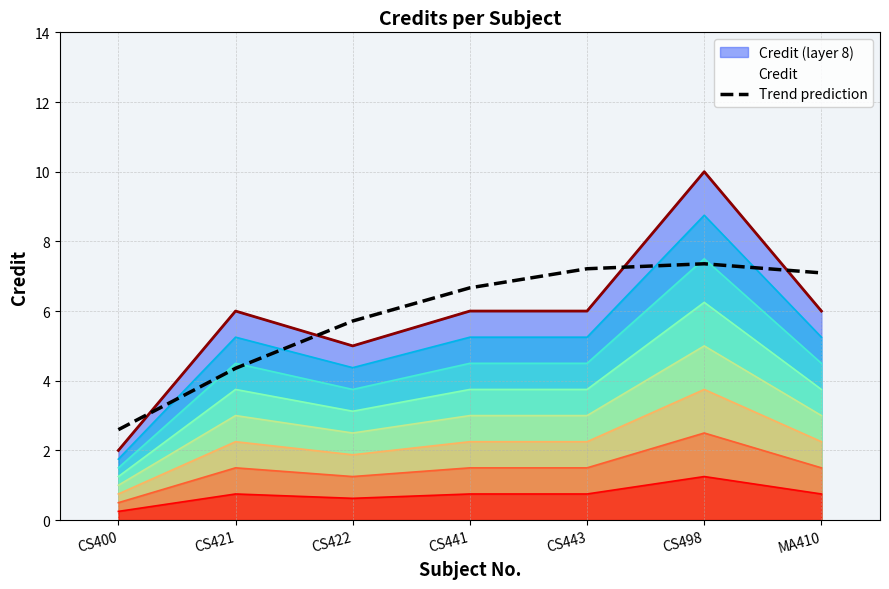

What is the sum of all values?

41.0